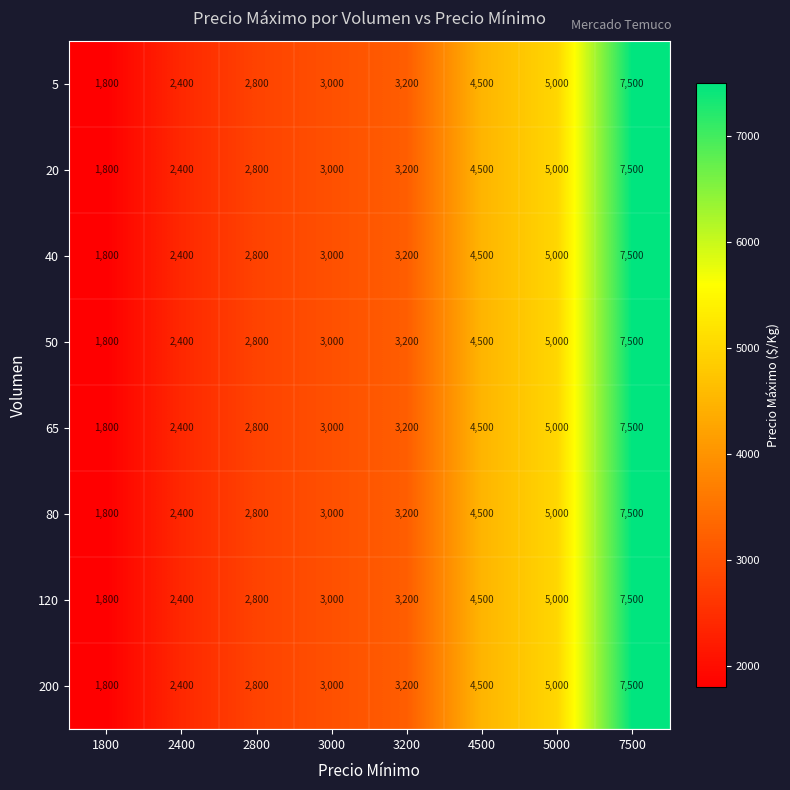

Read the 5 value at 2800, to the nearest 10.

2800